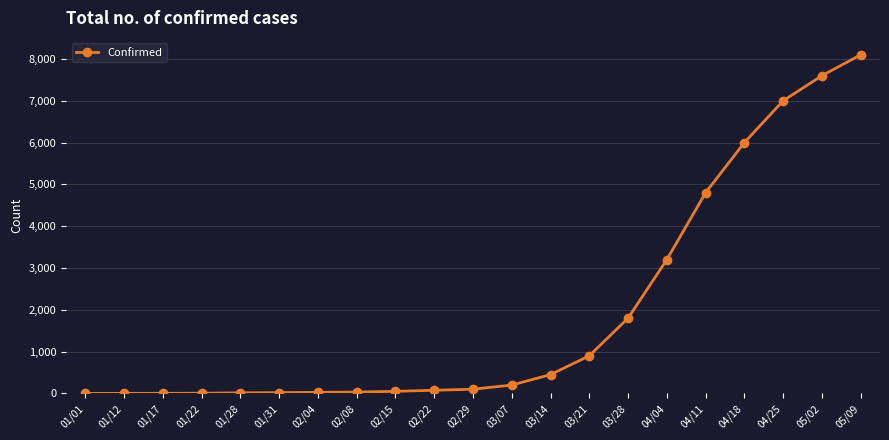

What is the label of the 18th point from the right?

01/22